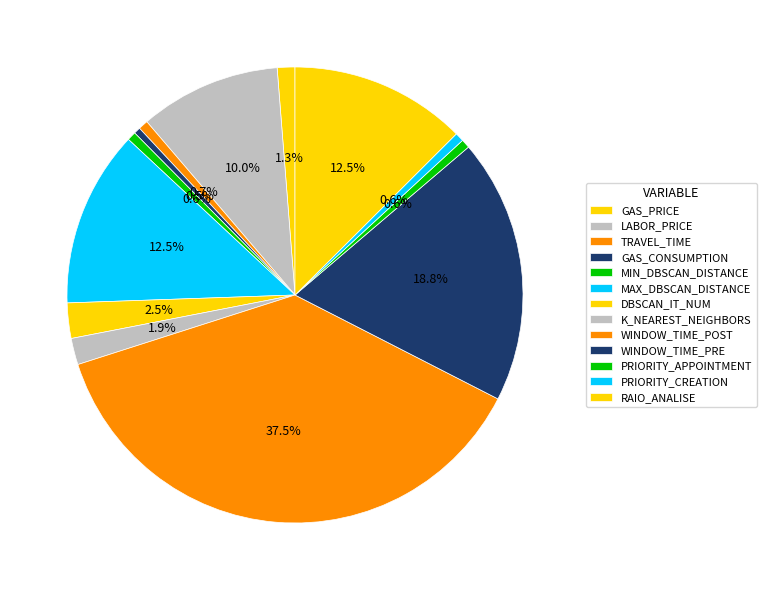

Which slice is the smallest?

GAS_CONSUMPTION